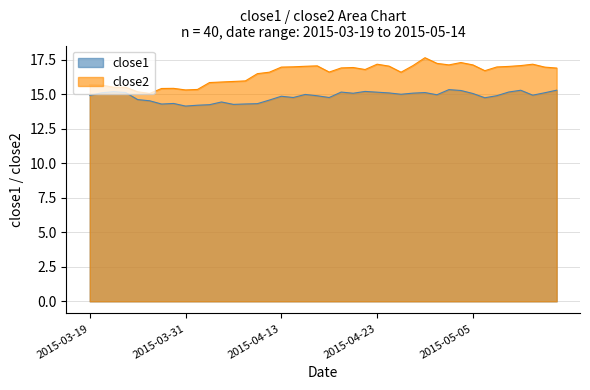

Does the chart have visible grid lines?

Yes